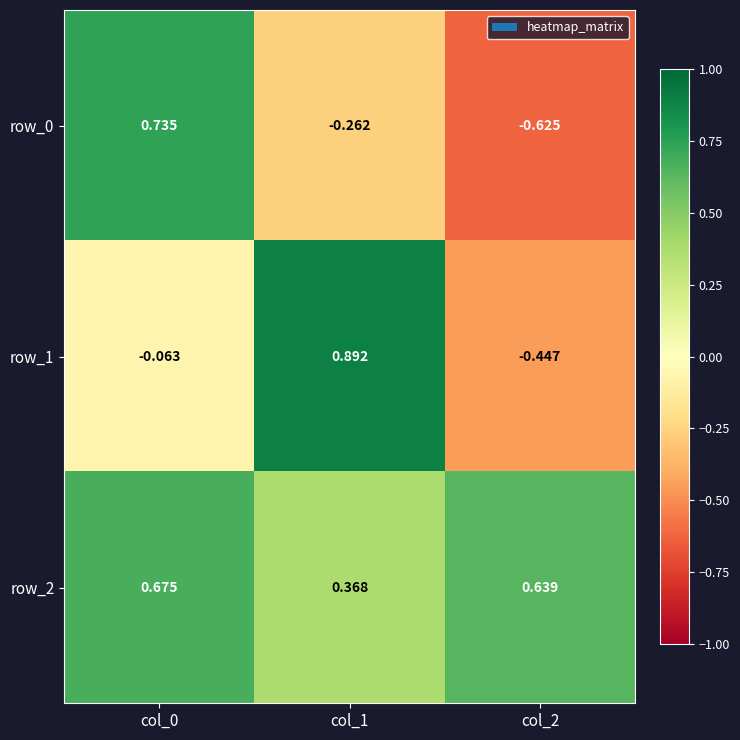

What is the average value of the row_1 series?

0.1